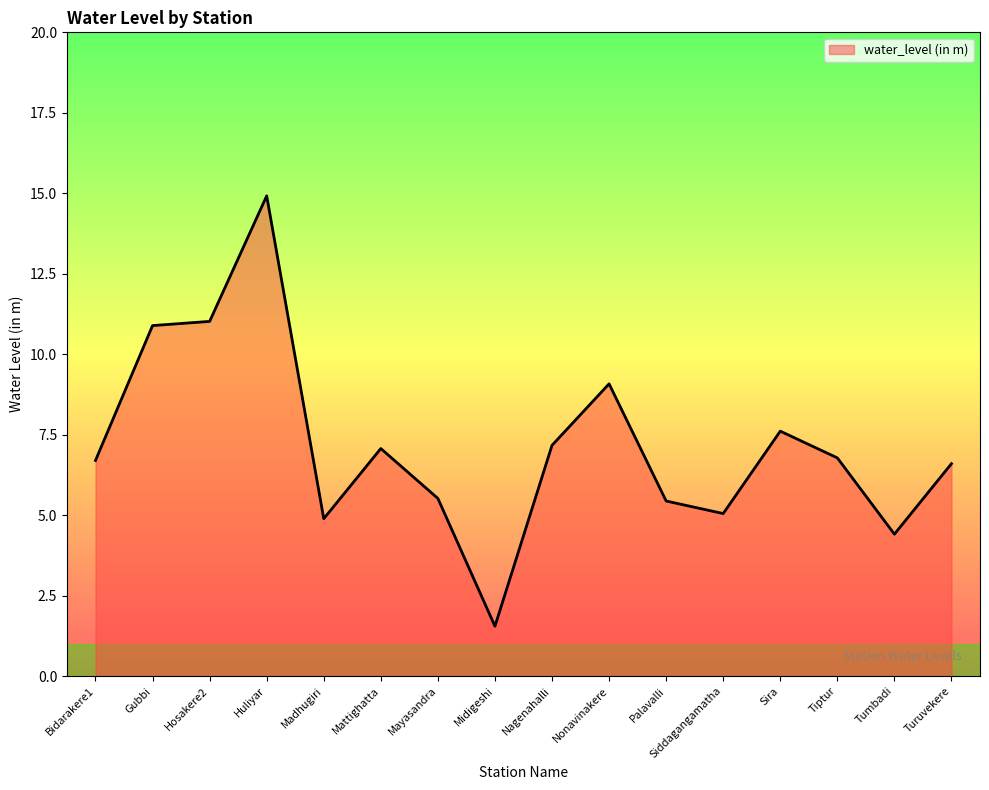

Where is the data nearest to the value 8?

Sira